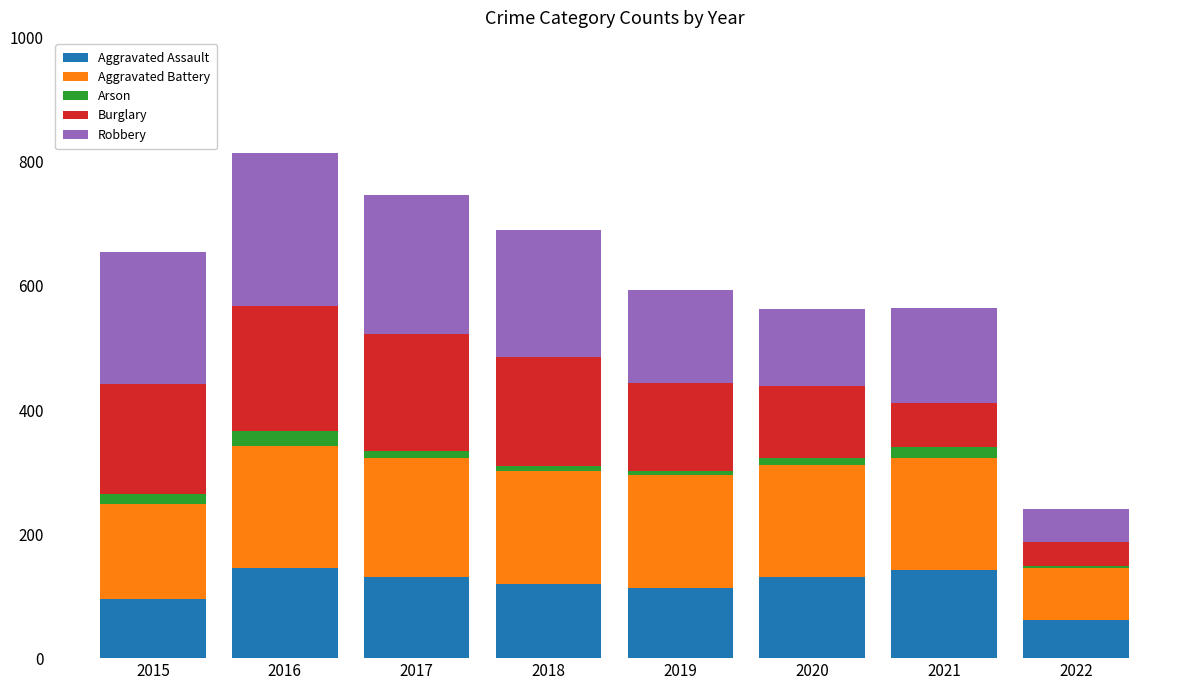

What is the highest value of the Aggravated Assault series?

146